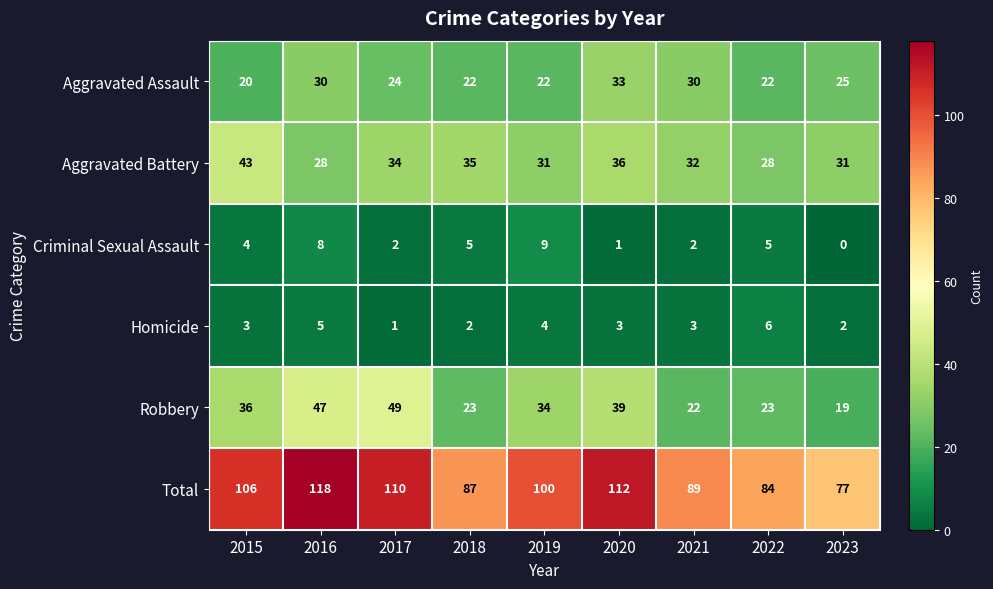

At how many categories does at least one series exceed 51?

9